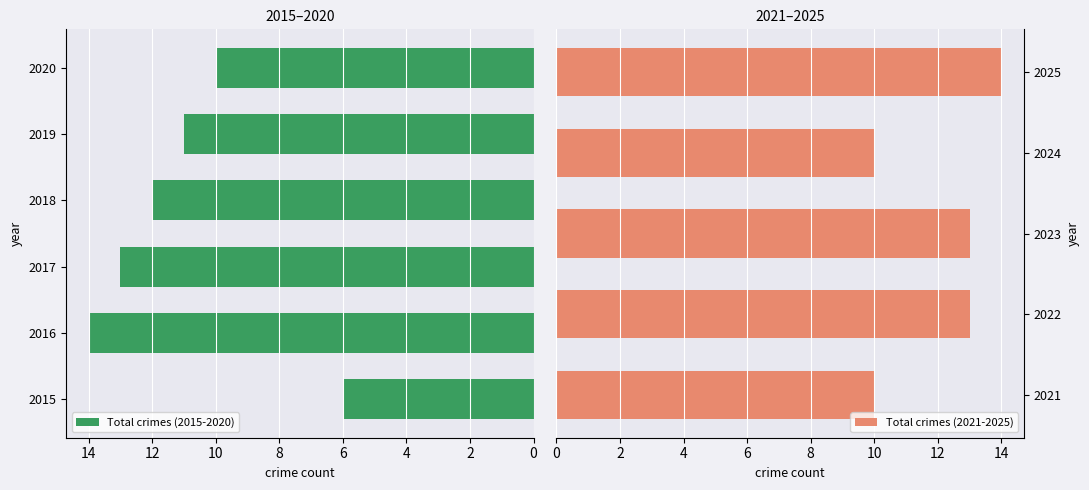

At which label does Total crimes (2015-2020) reach its minimum?

2015